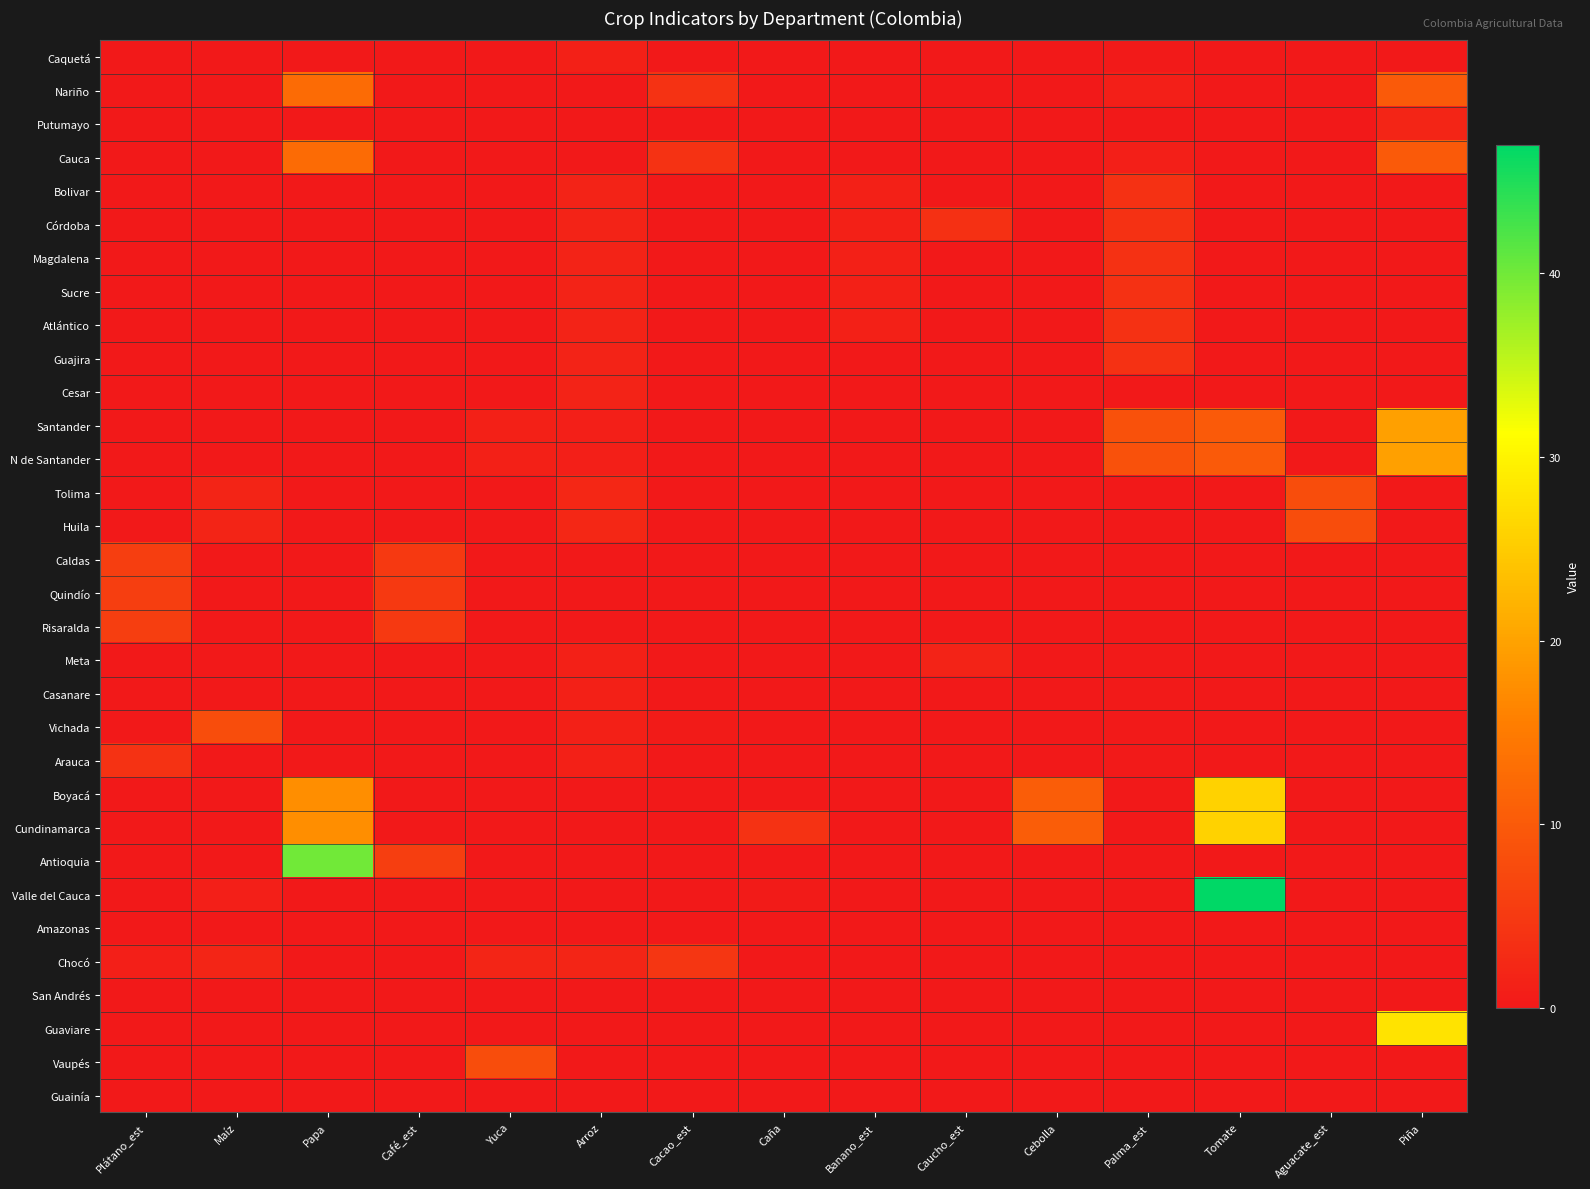

Reading left to right, what are all the values shown in this chart?

Caquetá: Plátano_est=0.0	Maíz=0.0	Papa=0.0	Café_est=0.0	Yuca=0.0	Arroz=1.2	Cacao_est=0.0	Caña=0.0	Banano_est=0.0	Caucho_est=0.0	Cebolla=0.0	Palma_est=0.2	Tomate=0.0	Aguacate_est=0.0	Piña=0.0
Nariño: Plátano_est=0.0	Maíz=0.0	Papa=12.5	Café_est=0.0	Yuca=0.0	Arroz=0.0	Cacao_est=4.0	Caña=0.0	Banano_est=0.0	Caucho_est=0.0	Cebolla=0.0	Palma_est=1.0	Tomate=0.0	Aguacate_est=0.0	Piña=10.0
Putumayo: Plátano_est=0.0	Maíz=0.0	Papa=0.0	Café_est=0.0	Yuca=0.0	Arroz=0.0	Cacao_est=0.0	Caña=0.0	Banano_est=0.0	Caucho_est=0.0	Cebolla=0.0	Palma_est=0.0	Tomate=0.0	Aguacate_est=0.0	Piña=2.0
Cauca: Plátano_est=0.0	Maíz=0.0	Papa=12.5	Café_est=0.0	Yuca=0.0	Arroz=0.0	Cacao_est=4.0	Caña=0.0	Banano_est=0.0	Caucho_est=0.0	Cebolla=0.0	Palma_est=1.0	Tomate=0.0	Aguacate_est=0.0	Piña=10.0
Bolivar: Plátano_est=0.0	Maíz=0.0	Papa=0.0	Café_est=0.0	Yuca=0.0	Arroz=1.5	Cacao_est=0.0	Caña=0.0	Banano_est=1.2	Caucho_est=0.0	Cebolla=0.0	Palma_est=3.8	Tomate=0.0	Aguacate_est=0.0	Piña=0.0
Córdoba: Plátano_est=0.0	Maíz=0.0	Papa=0.0	Café_est=0.0	Yuca=0.0	Arroz=1.5	Cacao_est=0.0	Caña=0.0	Banano_est=1.2	Caucho_est=3.5	Cebolla=0.0	Palma_est=3.8	Tomate=0.0	Aguacate_est=0.0	Piña=0.0
Magdalena: Plátano_est=0.0	Maíz=0.0	Papa=0.0	Café_est=0.0	Yuca=0.0	Arroz=1.5	Cacao_est=0.0	Caña=0.0	Banano_est=1.2	Caucho_est=0.0	Cebolla=0.0	Palma_est=3.8	Tomate=0.0	Aguacate_est=0.0	Piña=0.0
Sucre: Plátano_est=0.0	Maíz=0.0	Papa=0.0	Café_est=0.0	Yuca=0.0	Arroz=1.5	Cacao_est=0.0	Caña=0.0	Banano_est=1.2	Caucho_est=0.0	Cebolla=0.0	Palma_est=3.8	Tomate=0.0	Aguacate_est=0.0	Piña=0.0
Atlántico: Plátano_est=0.0	Maíz=0.0	Papa=0.0	Café_est=0.0	Yuca=0.0	Arroz=1.5	Cacao_est=0.0	Caña=0.0	Banano_est=1.2	Caucho_est=0.0	Cebolla=0.0	Palma_est=3.8	Tomate=0.0	Aguacate_est=0.0	Piña=0.0
Guajira: Plátano_est=0.0	Maíz=0.0	Papa=0.0	Café_est=0.0	Yuca=0.0	Arroz=1.5	Cacao_est=0.0	Caña=0.0	Banano_est=0.0	Caucho_est=0.0	Cebolla=0.0	Palma_est=3.8	Tomate=0.0	Aguacate_est=0.0	Piña=0.0
Cesar: Plátano_est=0.0	Maíz=0.0	Papa=0.0	Café_est=0.0	Yuca=0.0	Arroz=1.5	Cacao_est=0.0	Caña=0.0	Banano_est=0.0	Caucho_est=0.0	Cebolla=0.0	Palma_est=0.0	Tomate=0.0	Aguacate_est=0.0	Piña=0.0
Santander: Plátano_est=0.0	Maíz=0.0	Papa=0.0	Café_est=0.0	Yuca=1.2	Arroz=1.0	Cacao_est=0.0	Caña=0.0	Banano_est=0.0	Caucho_est=0.0	Cebolla=0.0	Palma_est=8.8	Tomate=10.0	Aguacate_est=0.0	Piña=19.8
N de Santander: Plátano_est=0.0	Maíz=0.0	Papa=0.0	Café_est=0.0	Yuca=1.2	Arroz=1.0	Cacao_est=0.0	Caña=0.0	Banano_est=0.0	Caucho_est=0.0	Cebolla=0.0	Palma_est=8.8	Tomate=10.0	Aguacate_est=0.0	Piña=19.8
Tolima: Plátano_est=0.0	Maíz=1.8	Papa=0.0	Café_est=0.0	Yuca=0.0	Arroz=2.2	Cacao_est=0.0	Caña=0.0	Banano_est=0.0	Caucho_est=0.0	Cebolla=0.0	Palma_est=0.0	Tomate=0.0	Aguacate_est=8.0	Piña=0.0
Huila: Plátano_est=0.0	Maíz=1.8	Papa=0.0	Café_est=0.0	Yuca=0.0	Arroz=2.2	Cacao_est=0.0	Caña=0.0	Banano_est=0.0	Caucho_est=0.0	Cebolla=0.0	Palma_est=0.0	Tomate=0.0	Aguacate_est=8.0	Piña=0.0
Caldas: Plátano_est=5.8	Maíz=0.0	Papa=0.0	Café_est=5.0	Yuca=0.0	Arroz=0.0	Cacao_est=0.0	Caña=0.0	Banano_est=0.0	Caucho_est=0.0	Cebolla=0.0	Palma_est=0.0	Tomate=0.0	Aguacate_est=0.0	Piña=0.0
Quindío: Plátano_est=5.8	Maíz=0.0	Papa=0.0	Café_est=5.0	Yuca=0.0	Arroz=0.0	Cacao_est=0.0	Caña=0.0	Banano_est=0.0	Caucho_est=0.0	Cebolla=0.0	Palma_est=0.0	Tomate=0.0	Aguacate_est=0.0	Piña=0.0
Risaralda: Plátano_est=5.8	Maíz=0.0	Papa=0.0	Café_est=5.0	Yuca=0.0	Arroz=0.0	Cacao_est=0.0	Caña=0.0	Banano_est=0.0	Caucho_est=0.0	Cebolla=0.0	Palma_est=0.0	Tomate=0.0	Aguacate_est=0.0	Piña=0.0
Meta: Plátano_est=0.0	Maíz=0.0	Papa=0.0	Café_est=0.0	Yuca=0.0	Arroz=1.2	Cacao_est=0.0	Caña=0.0	Banano_est=0.0	Caucho_est=1.5	Cebolla=0.0	Palma_est=0.2	Tomate=0.0	Aguacate_est=0.0	Piña=0.0
Casanare: Plátano_est=0.0	Maíz=0.0	Papa=0.0	Café_est=0.0	Yuca=0.0	Arroz=1.2	Cacao_est=0.0	Caña=0.0	Banano_est=0.0	Caucho_est=0.0	Cebolla=0.0	Palma_est=0.2	Tomate=0.0	Aguacate_est=0.0	Piña=0.0
Vichada: Plátano_est=0.0	Maíz=8.0	Papa=0.0	Café_est=0.0	Yuca=0.0	Arroz=1.2	Cacao_est=0.5	Caña=0.0	Banano_est=0.0	Caucho_est=0.0	Cebolla=0.0	Palma_est=0.2	Tomate=0.0	Aguacate_est=0.0	Piña=0.0
Arauca: Plátano_est=4.0	Maíz=0.0	Papa=0.0	Café_est=0.0	Yuca=0.0	Arroz=1.2	Cacao_est=0.0	Caña=0.0	Banano_est=0.0	Caucho_est=0.0	Cebolla=0.0	Palma_est=0.2	Tomate=0.0	Aguacate_est=0.0	Piña=0.0
Boyacá: Plátano_est=0.0	Maíz=0.0	Papa=17.5	Café_est=0.0	Yuca=0.0	Arroz=0.0	Cacao_est=0.0	Caña=0.0	Banano_est=0.0	Caucho_est=0.0	Cebolla=10.5	Palma_est=0.0	Tomate=25.8	Aguacate_est=0.0	Piña=0.0
Cundinamarca: Plátano_est=0.0	Maíz=0.0	Papa=17.5	Café_est=0.0	Yuca=0.0	Arroz=0.0	Cacao_est=0.0	Caña=4.0	Banano_est=0.0	Caucho_est=0.0	Cebolla=10.5	Palma_est=0.0	Tomate=25.8	Aguacate_est=0.0	Piña=0.0
Antioquia: Plátano_est=0.0	Maíz=0.0	Papa=40.0	Café_est=5.8	Yuca=0.0	Arroz=0.0	Cacao_est=0.0	Caña=0.0	Banano_est=0.0	Caucho_est=0.0	Cebolla=0.0	Palma_est=0.0	Tomate=0.0	Aguacate_est=0.0	Piña=0.0
Valle del Cauca: Plátano_est=0.0	Maíz=1.0	Papa=0.0	Café_est=0.0	Yuca=0.0	Arroz=0.0	Cacao_est=0.0	Caña=0.5	Banano_est=0.0	Caucho_est=0.0	Cebolla=0.0	Palma_est=0.0	Tomate=47.0	Aguacate_est=0.0	Piña=0.0
Amazonas: Plátano_est=0.0	Maíz=0.0	Papa=0.0	Café_est=0.0	Yuca=0.0	Arroz=0.0	Cacao_est=0.0	Caña=0.0	Banano_est=0.0	Caucho_est=0.0	Cebolla=0.0	Palma_est=0.0	Tomate=0.0	Aguacate_est=0.0	Piña=0.0
Chocó: Plátano_est=1.0	Maíz=2.0	Papa=0.0	Café_est=0.0	Yuca=2.0	Arroz=2.0	Cacao_est=4.5	Caña=0.0	Banano_est=0.0	Caucho_est=0.0	Cebolla=0.0	Palma_est=0.0	Tomate=0.0	Aguacate_est=0.0	Piña=0.0
San Andrés: Plátano_est=0.0	Maíz=0.0	Papa=0.0	Café_est=0.0	Yuca=0.0	Arroz=0.0	Cacao_est=0.0	Caña=0.0	Banano_est=0.0	Caucho_est=0.0	Cebolla=0.0	Palma_est=0.0	Tomate=0.0	Aguacate_est=0.0	Piña=0.0
Guaviare: Plátano_est=0.0	Maíz=0.0	Papa=0.0	Café_est=0.0	Yuca=0.0	Arroz=0.0	Cacao_est=0.0	Caña=0.0	Banano_est=0.0	Caucho_est=0.0	Cebolla=0.0	Palma_est=0.0	Tomate=0.0	Aguacate_est=0.0	Piña=28.0
Vaupés: Plátano_est=0.0	Maíz=0.0	Papa=0.0	Café_est=0.0	Yuca=8.0	Arroz=0.0	Cacao_est=0.0	Caña=0.0	Banano_est=0.0	Caucho_est=0.0	Cebolla=0.0	Palma_est=0.0	Tomate=0.0	Aguacate_est=0.0	Piña=0.0
Guainía: Plátano_est=0.0	Maíz=0.0	Papa=0.0	Café_est=0.0	Yuca=0.0	Arroz=0.0	Cacao_est=0.0	Caña=0.0	Banano_est=0.0	Caucho_est=0.0	Cebolla=0.0	Palma_est=0.0	Tomate=0.0	Aguacate_est=0.0	Piña=0.0